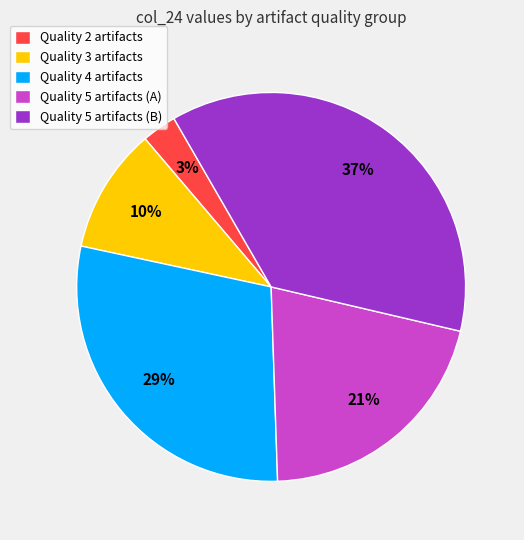

Do Quality 2 artifacts and Quality 3 artifacts together represent more than half of the pie?

No